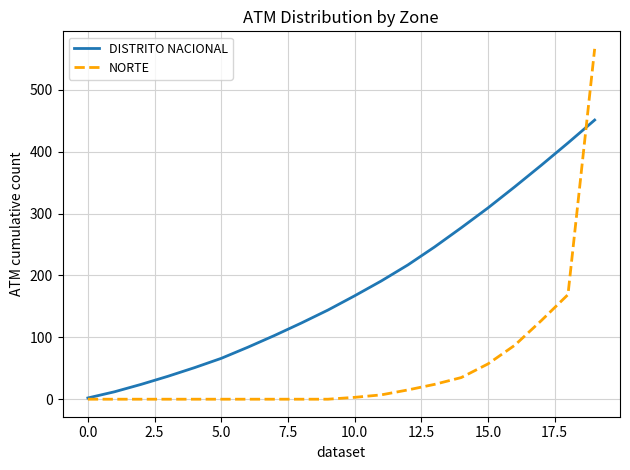

Rank the series by their average value, from lowest to highest.

NORTE, DISTRITO NACIONAL